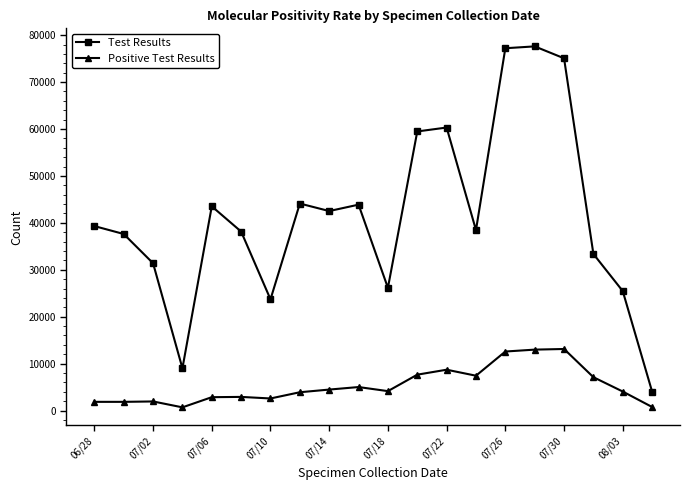

What is the difference between the maximum and minimum values in the Test Results series?

73590